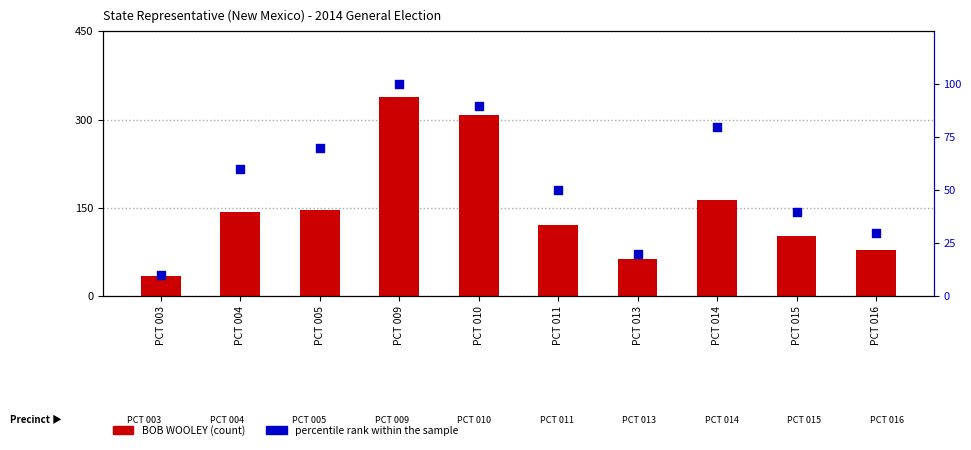

What are all the series names shown in the legend?

BOB WOOLEY, percentile rank within the sample